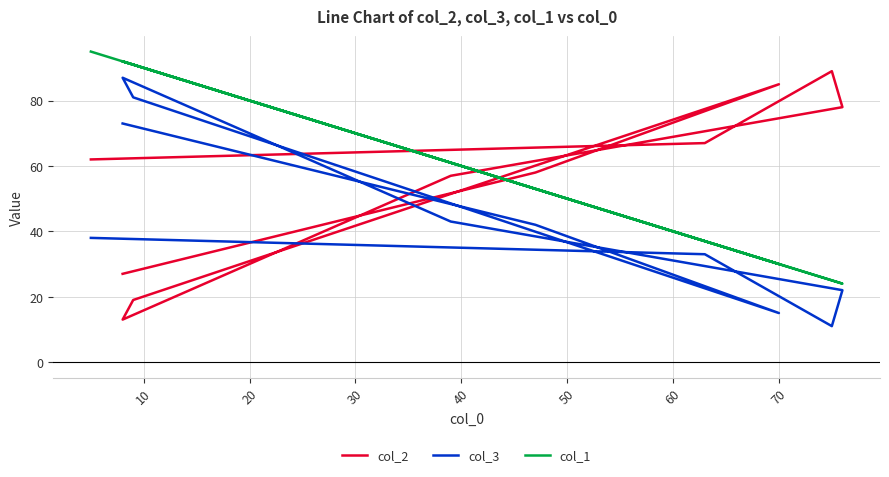

True or false: col_3 has a value of 6 at 20.

False